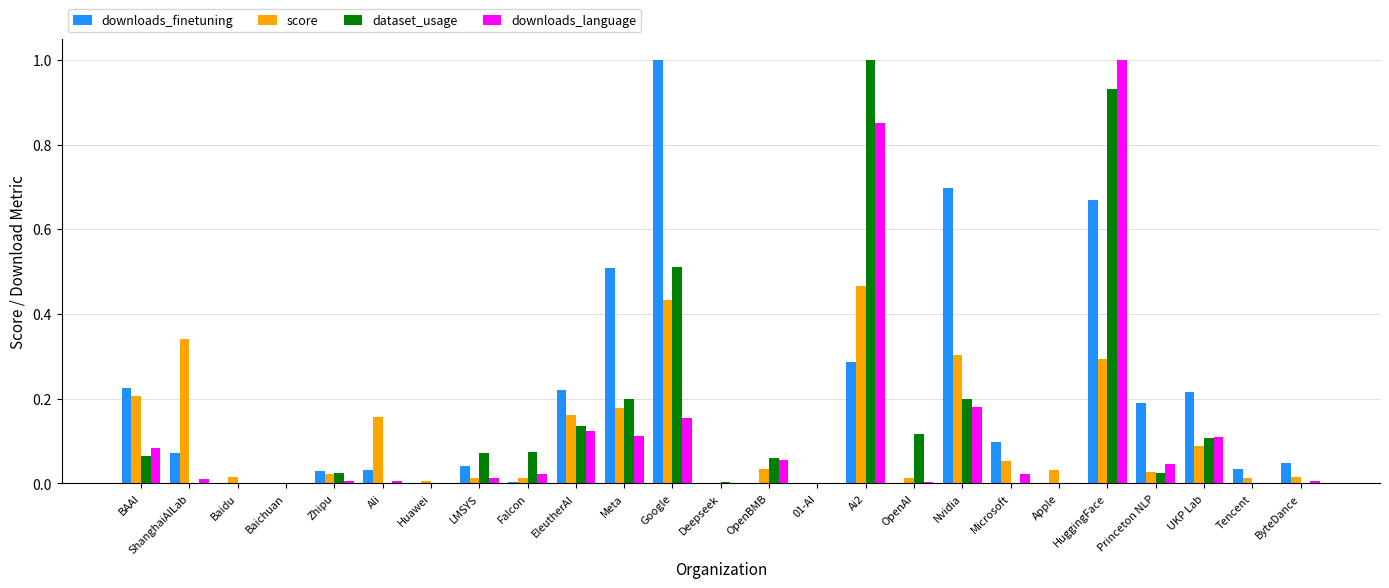

Which series changed the most between Google and OpenAI?

downloads_finetuning